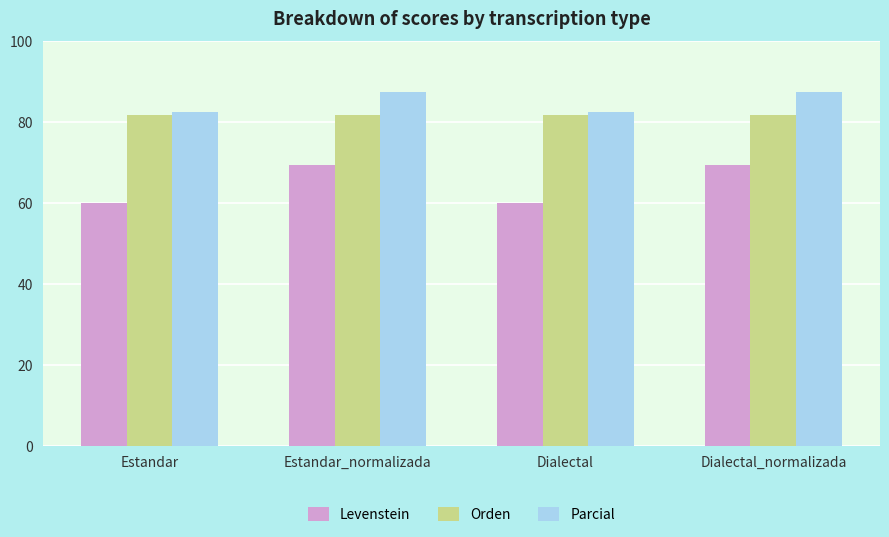

Rank the series by their maximum value, from lowest to highest.

Levenstein, Orden, Parcial